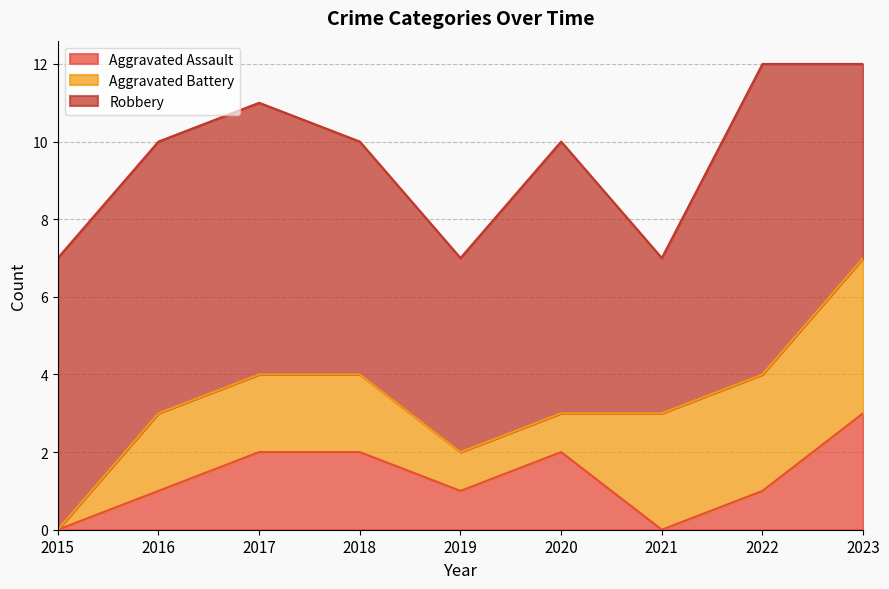

At which category is the sum across all series the highest?

2022